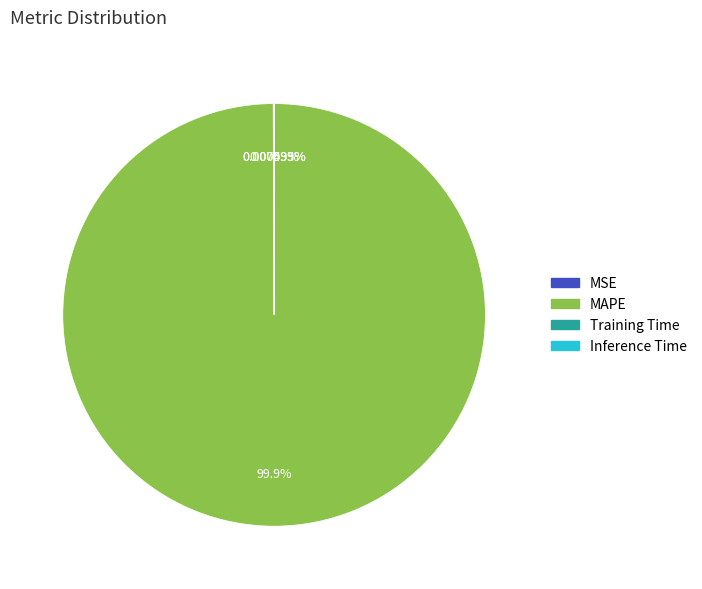

Is there any slice that represents more than half of the pie?

Yes